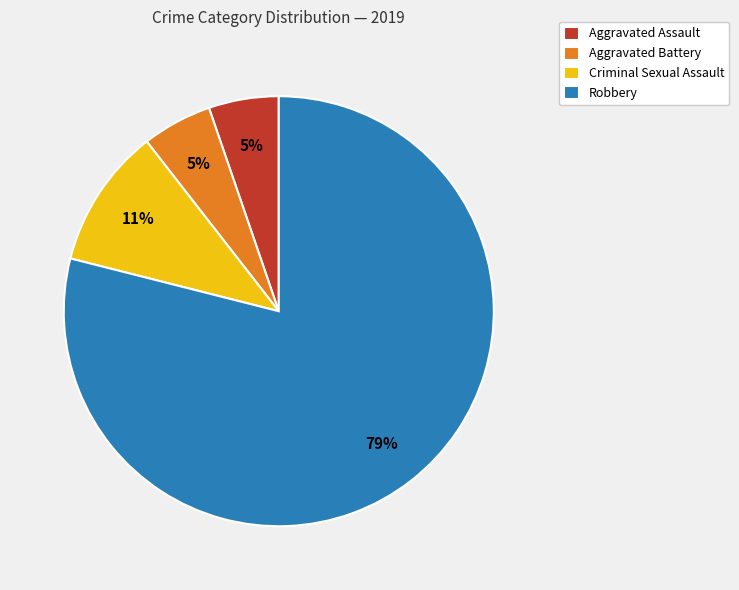

To the nearest percent, what is the combined percentage of Aggravated Assault and Robbery?

84%